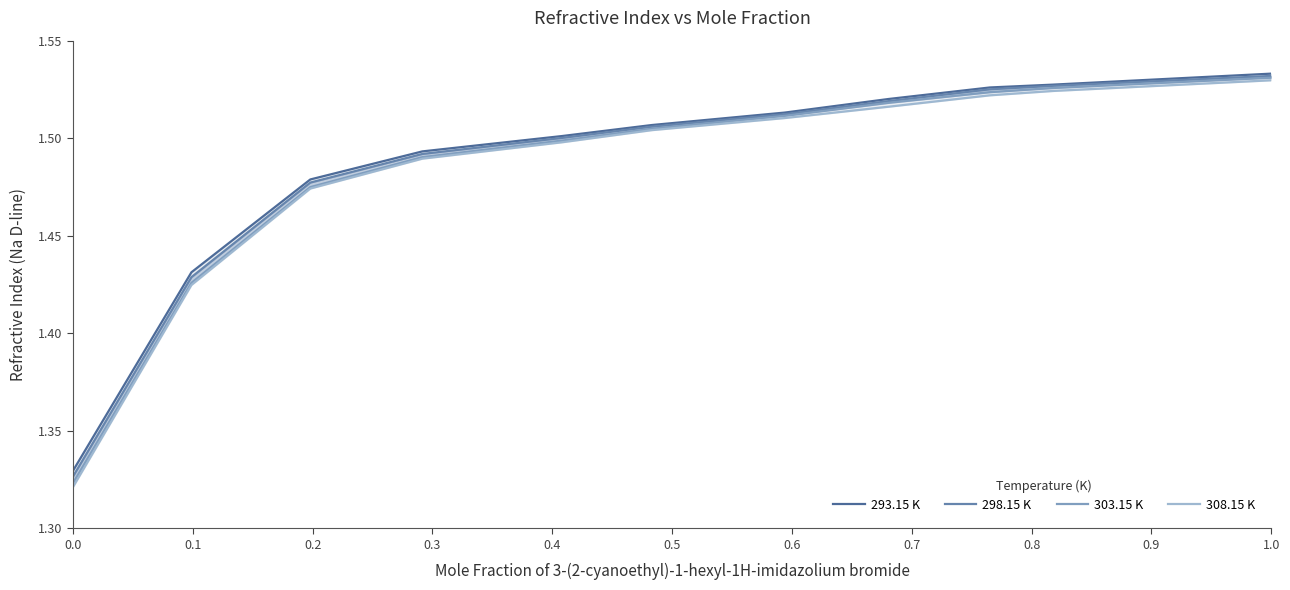

The 308.15 K series shows 1.5 at 0.6. True or false?

True